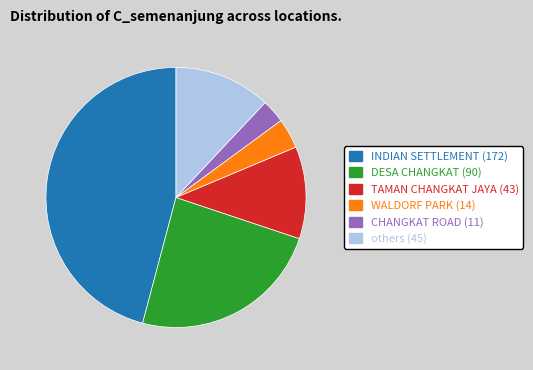

Which slice is the smallest?

CHANGKAT ROAD (11)